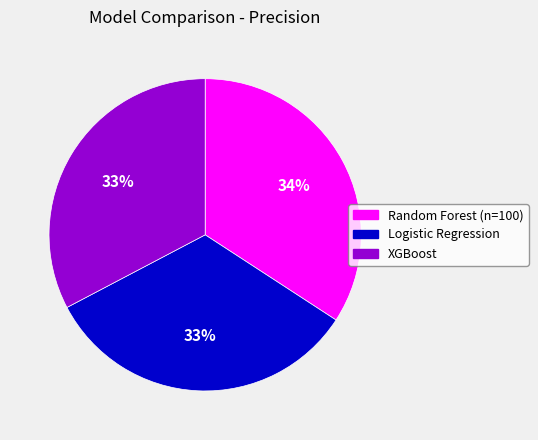

Which has a higher value, XGBoost or Random Forest (n=100)?

Random Forest (n=100)